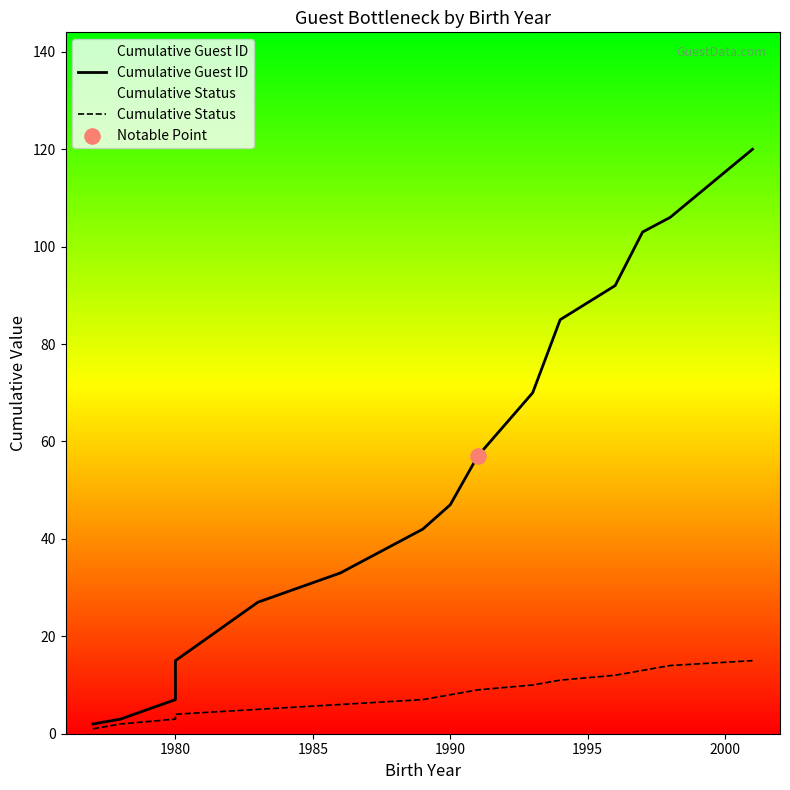

What are all the series names shown in the legend?

Cumulative Guest ID, Cumulative Status